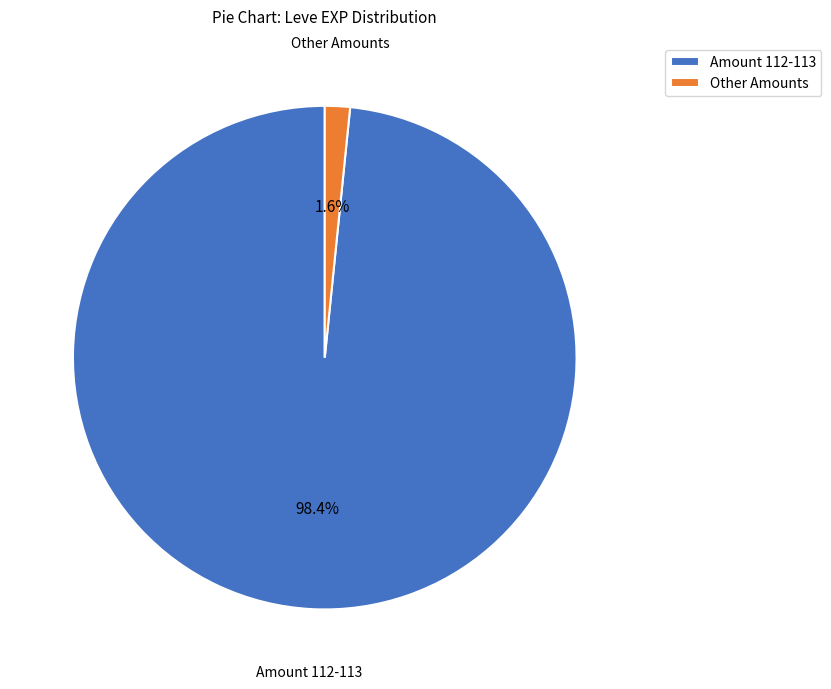

Does Other Amounts account for over 50% of the chart?

No